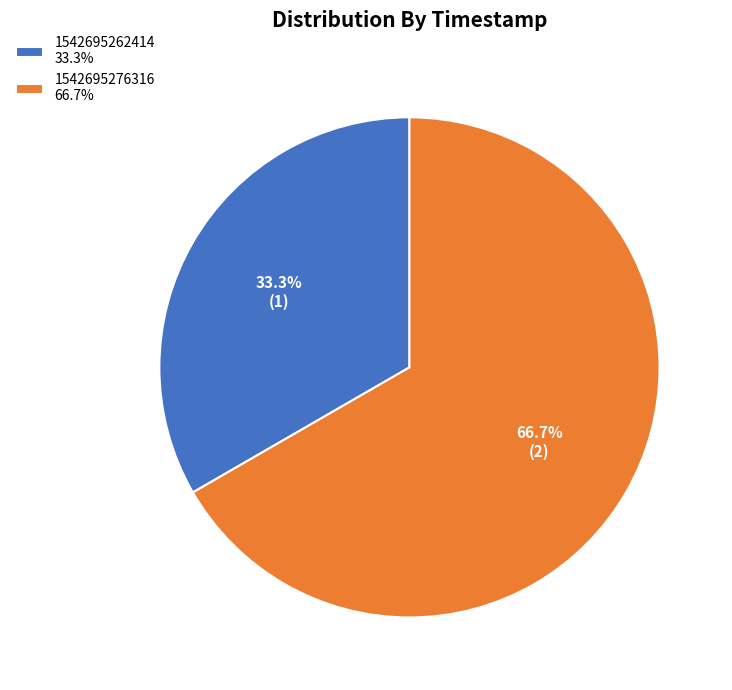

Rank the categories by value from highest to lowest.

1542695276316, 1542695262414